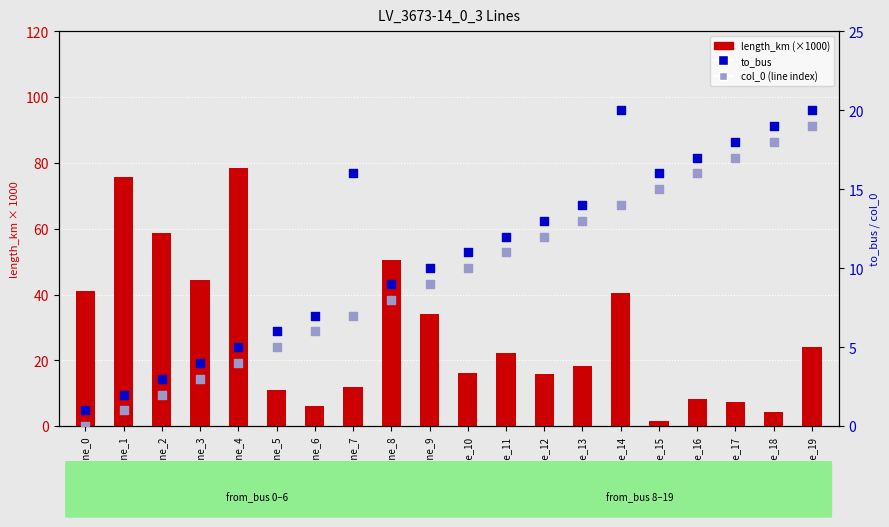

Which series reaches the maximum Y coordinate?

length_km (×1000)